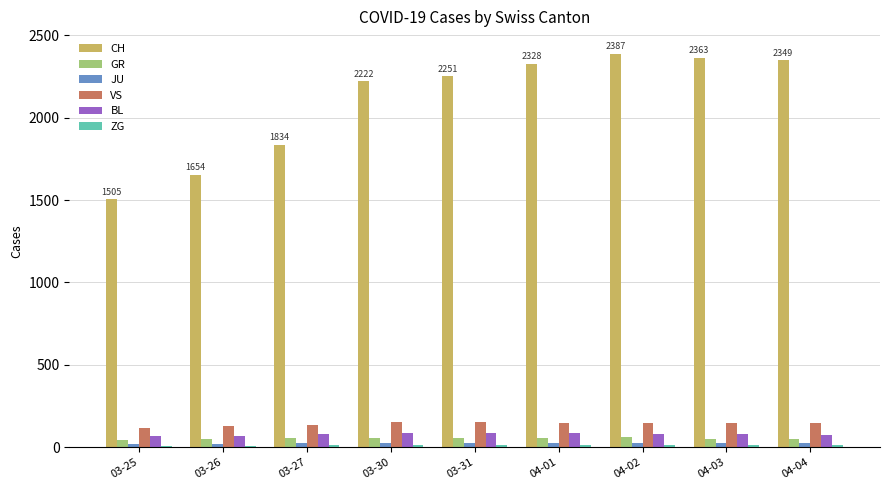

How many values in the VS series are below 147?

3